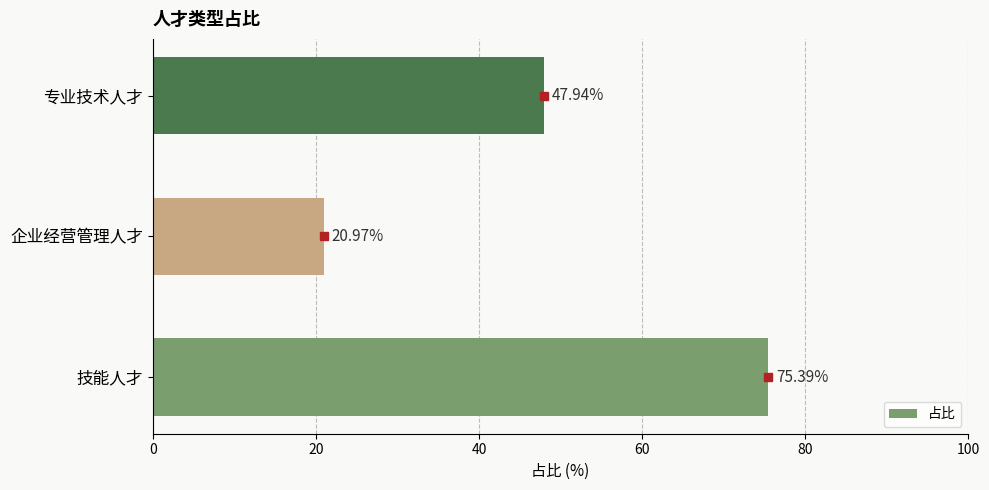

At which category does the chart reach its minimum across all series?

企业经营管理人才